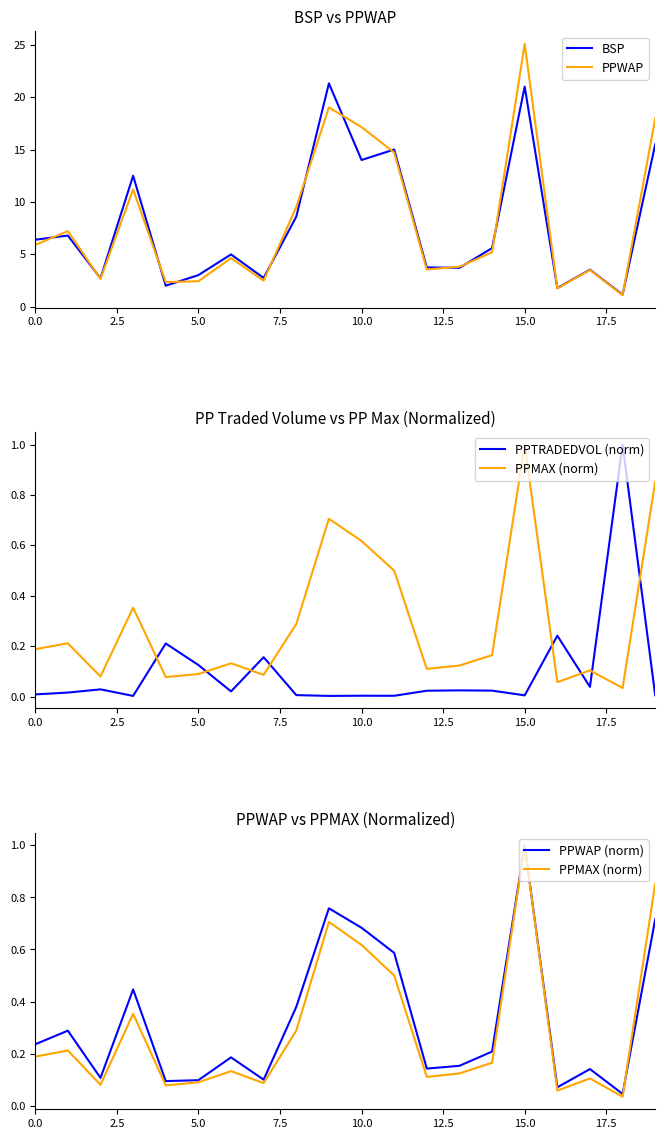

What is the minimum value for BSP?

1.2